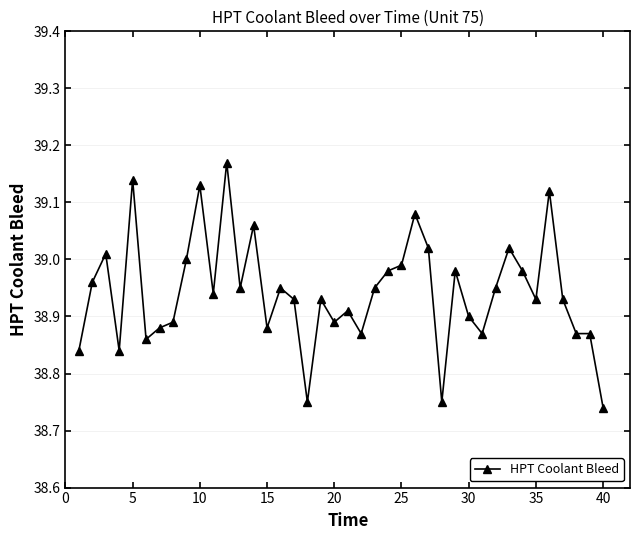

True or false: there are more than 2 points higher than both neighbors.

True